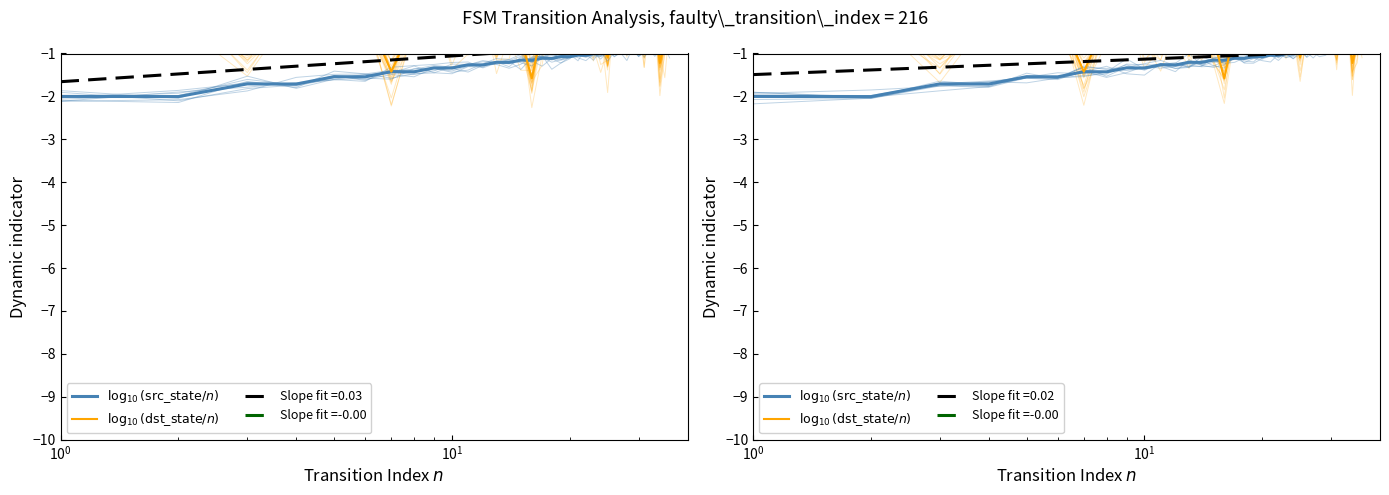

How many interior local peaks does the $\log_{10}(\mathrm{src\_state}/n)$ series have?

17